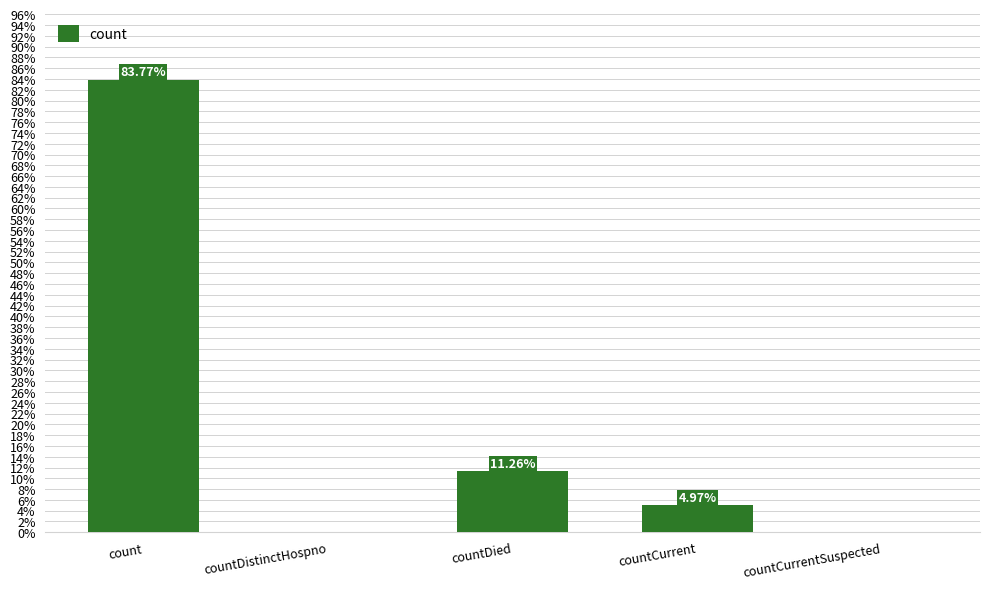

Are the bars horizontal?

No